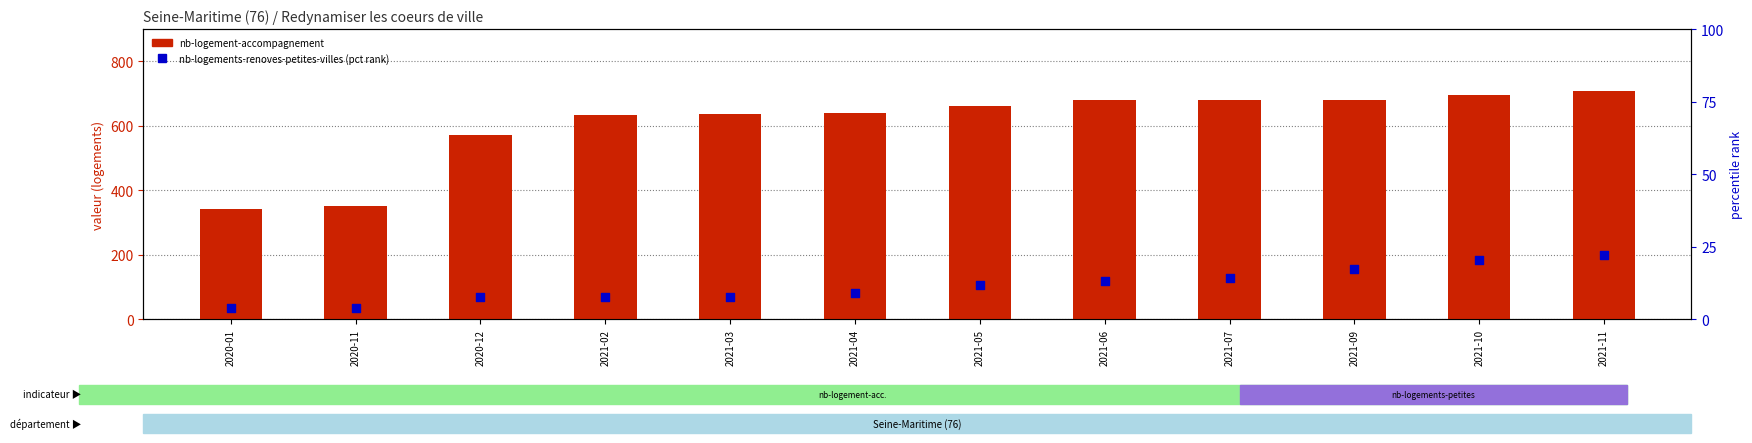

Which series has the largest total across all categories?

nb-logement-accompagnement